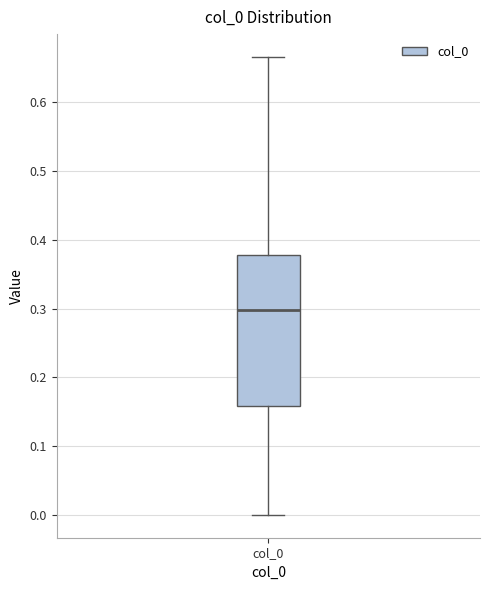

Where does the lower whisker of the box for col_0 end on the y-axis? The values are not printed on the chart, so give them approximately, as read against the axis.

0.00